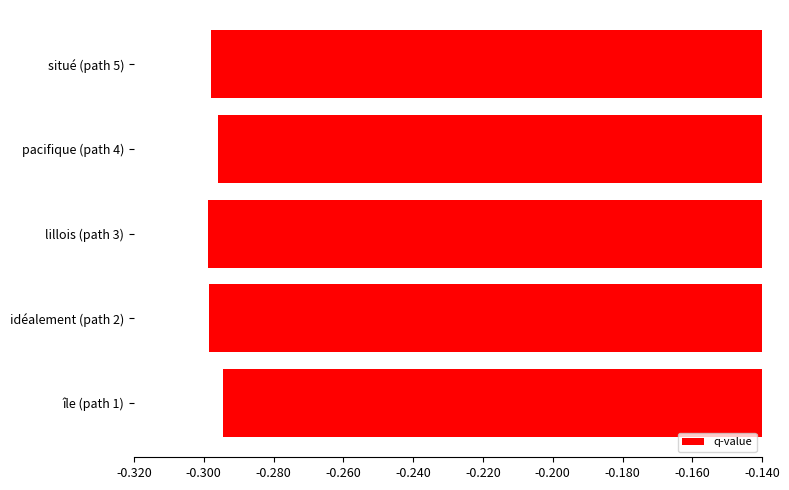

Where is the data nearest to the value 0?

île (path 1)